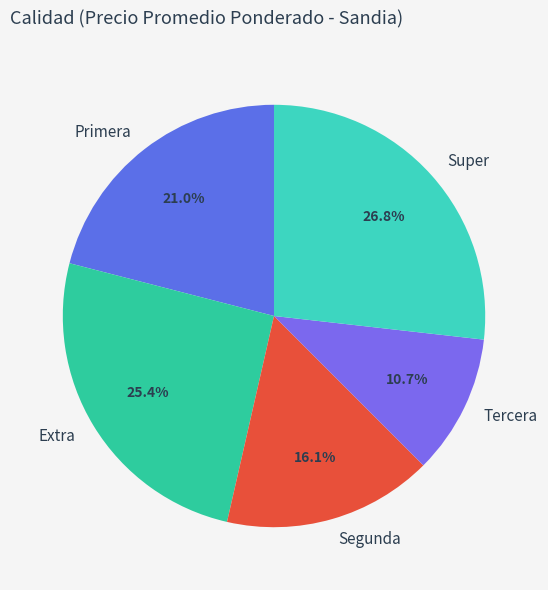

Is the sum of Tercera and Super greater than half?

No